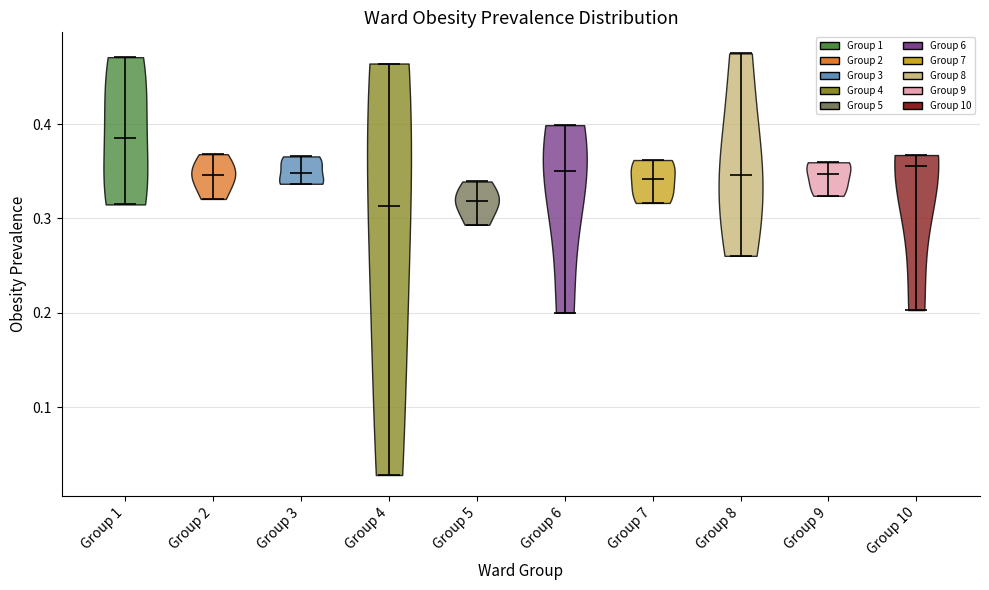

Reading left to right, read every violin against the y-axis: where its median line is, and the lowest and highest points it reaches. The values are not printed on the chart, so give them approximately, as read against the axis.

Group 1: median line 0.38, lowest point 0.31, highest point 0.47
Group 2: median line 0.35, lowest point 0.32, highest point 0.37
Group 3: median line 0.35, lowest point 0.34, highest point 0.37
Group 4: median line 0.31, lowest point 0.03, highest point 0.46
Group 5: median line 0.32, lowest point 0.29, highest point 0.34
Group 6: median line 0.35, lowest point 0.20, highest point 0.40
Group 7: median line 0.34, lowest point 0.32, highest point 0.36
Group 8: median line 0.35, lowest point 0.26, highest point 0.47
Group 9: median line 0.35, lowest point 0.32, highest point 0.36
Group 10: median line 0.36, lowest point 0.20, highest point 0.37